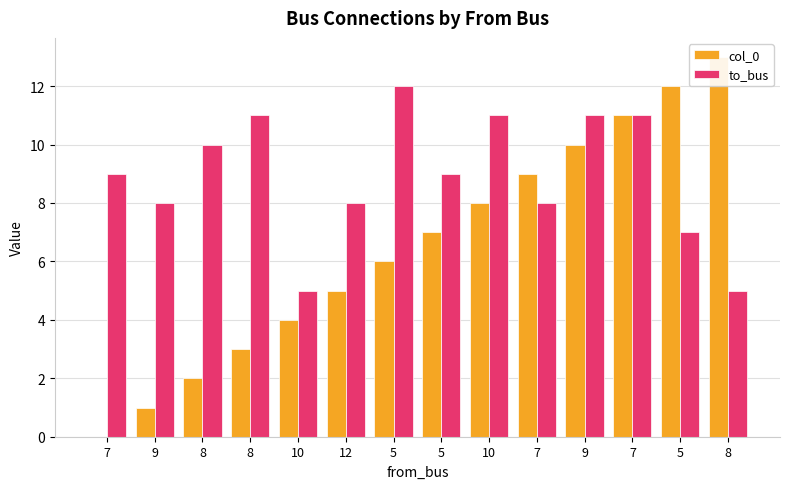

What is the difference between the second highest and second lowest values in the to_bus series?

6